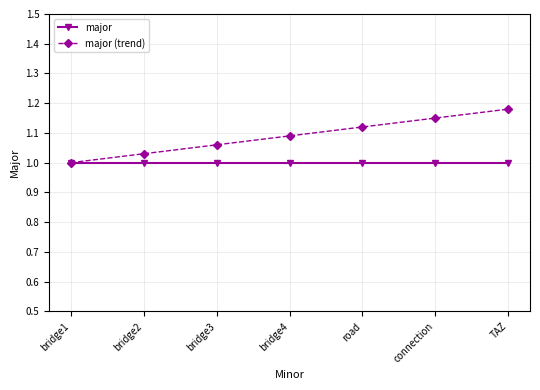

At which label is major (trend) closest to 1?

bridge1